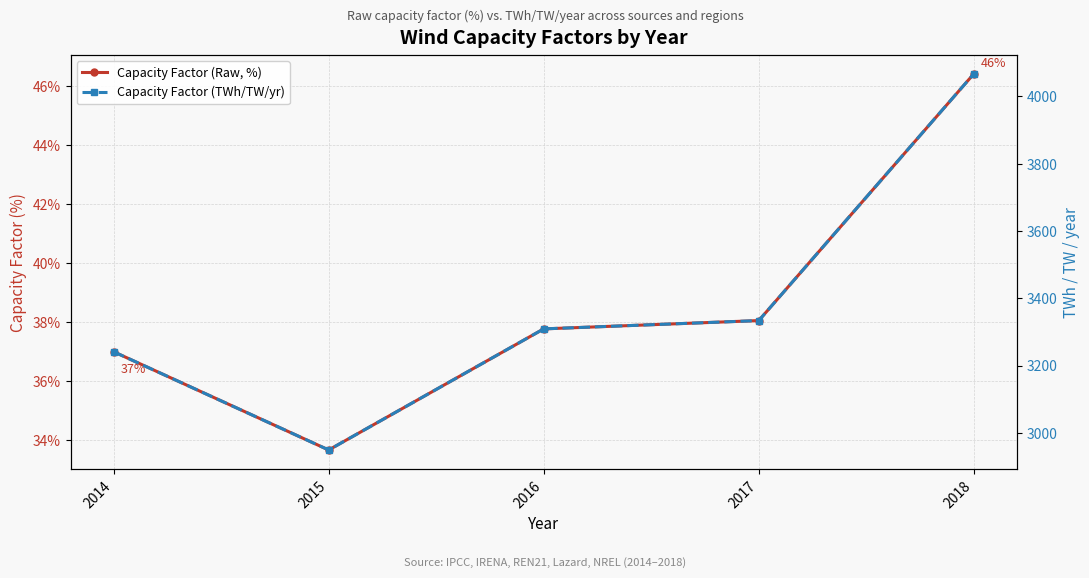

Rank the series by their average value, from highest to lowest.

Capacity Factor (TWh/TW/yr), Capacity Factor (Raw, %)